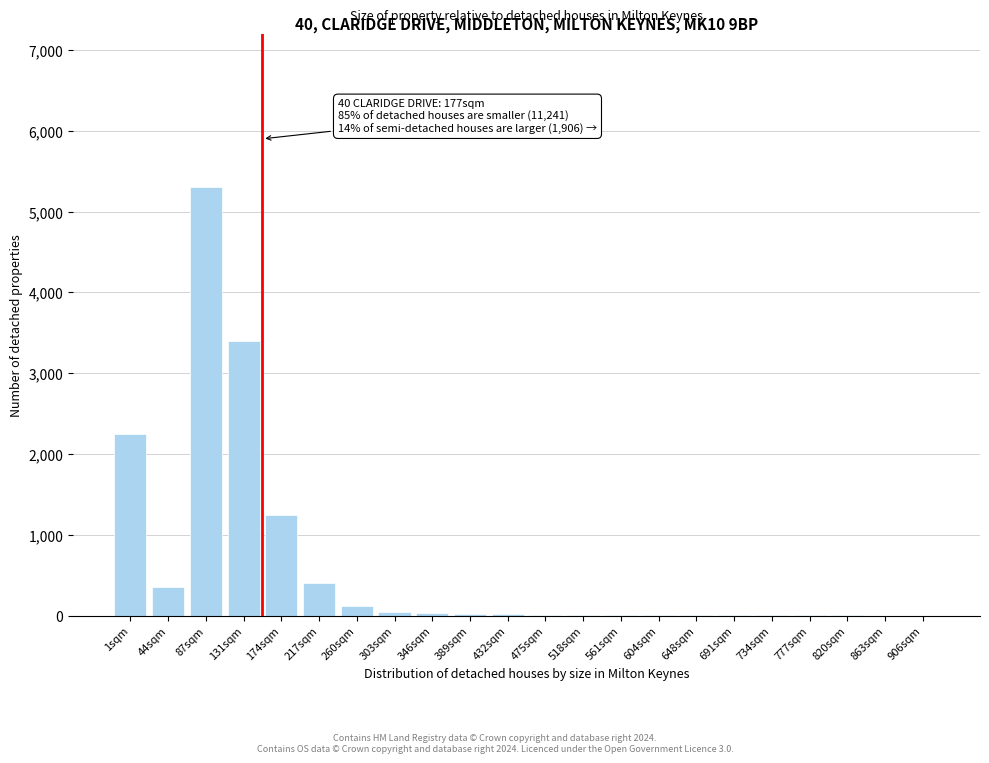

Is it true that the value at 87sqm is 1181?

False